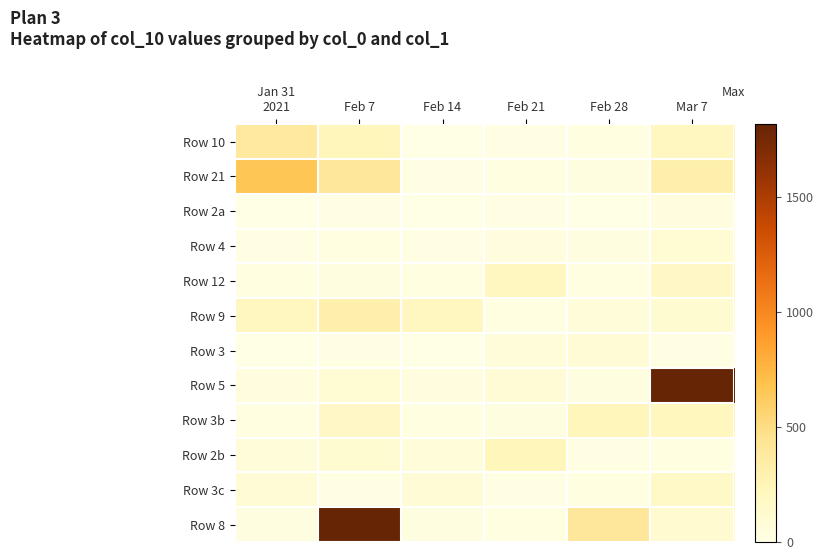

At which category is the sum across all series the highest?

Mar 7